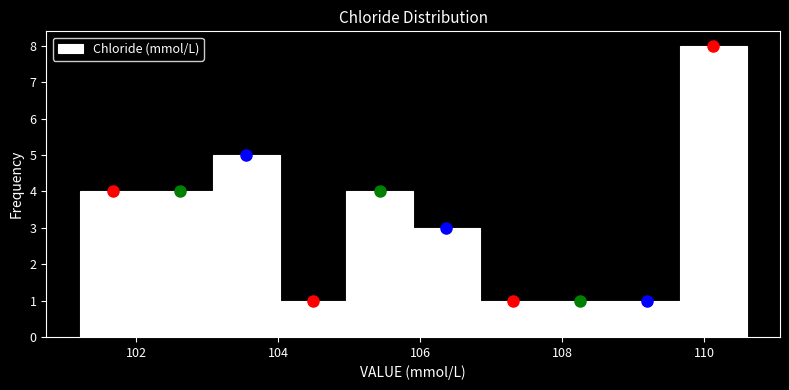

Which range on the x-axis has the tallest bar?

109.66 to 110.60